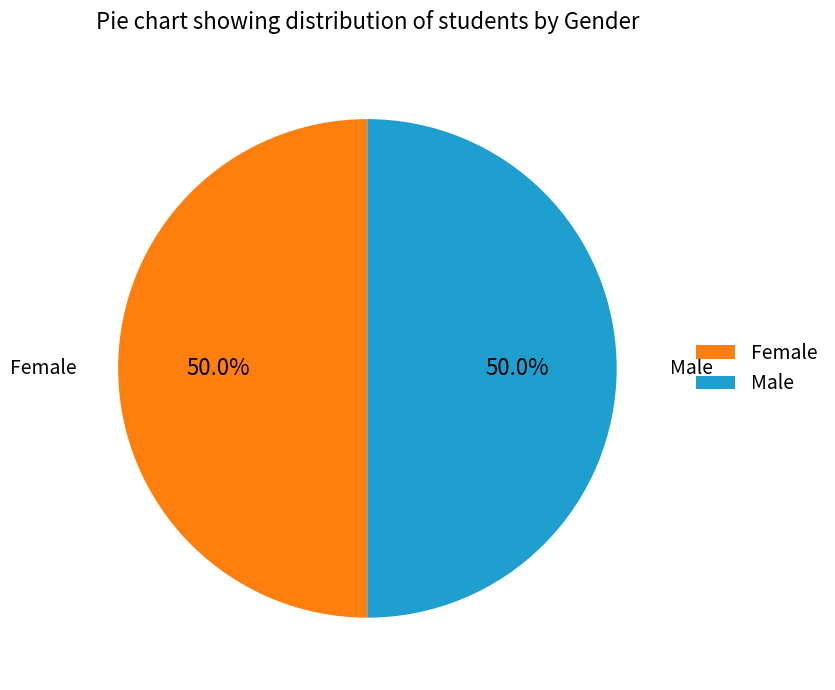

Approximately how many times larger is the value at Male compared to Female?

1.0